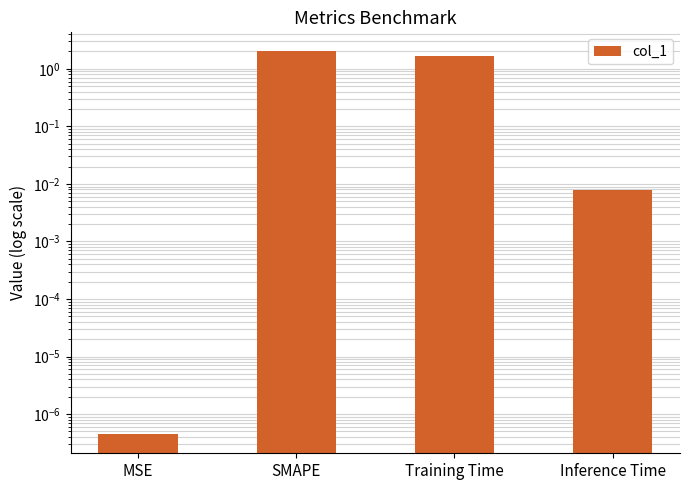

Reading left to right, list all the values displayed in this chart.

0.0	2.0	1.7	0.0